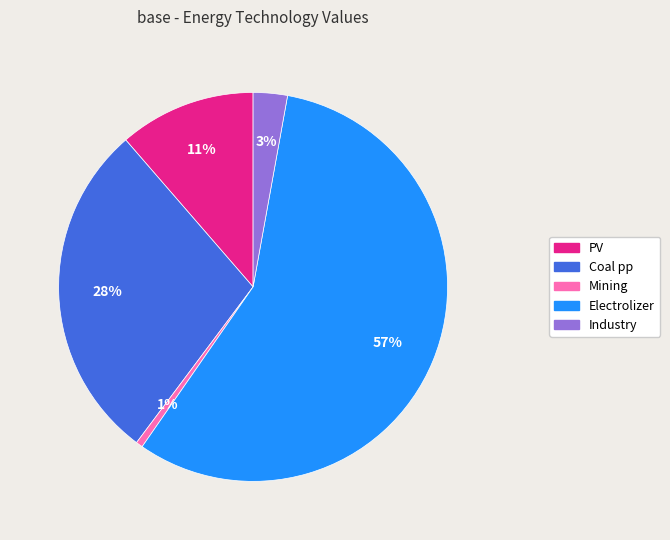

To the nearest percent, what is the difference between the largest and smallest slice percentages?

56%